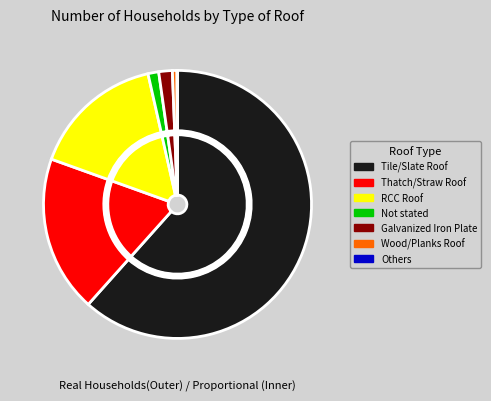

What portion of the pie excludes RCC Roof?

84.0%